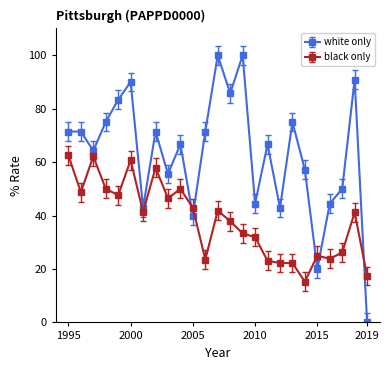

Which series has the widest spread of values?

white only